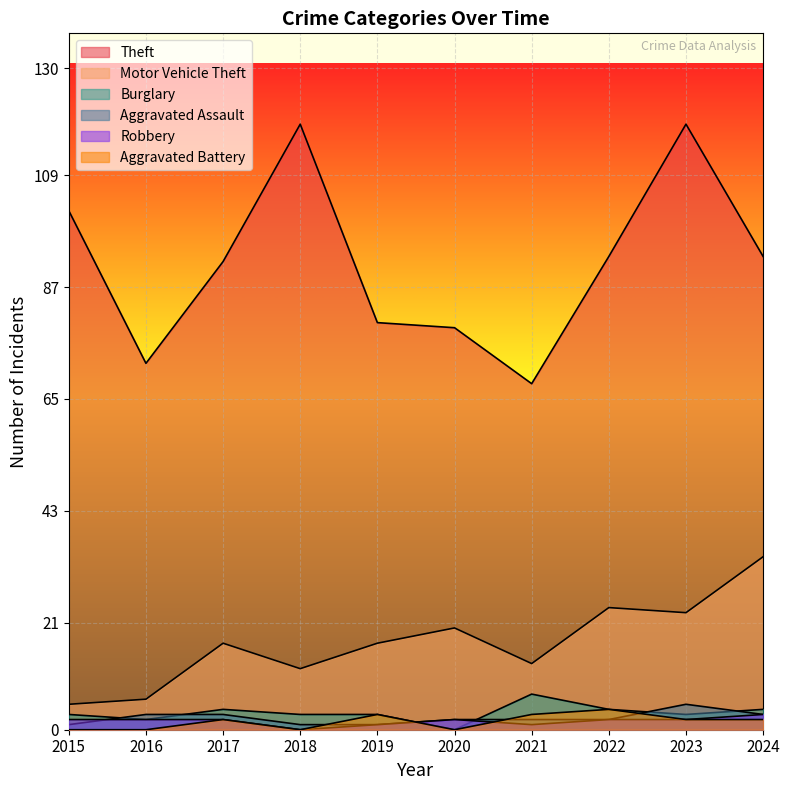

What is the sum of the Robbery values at 2022 and 2024?

5